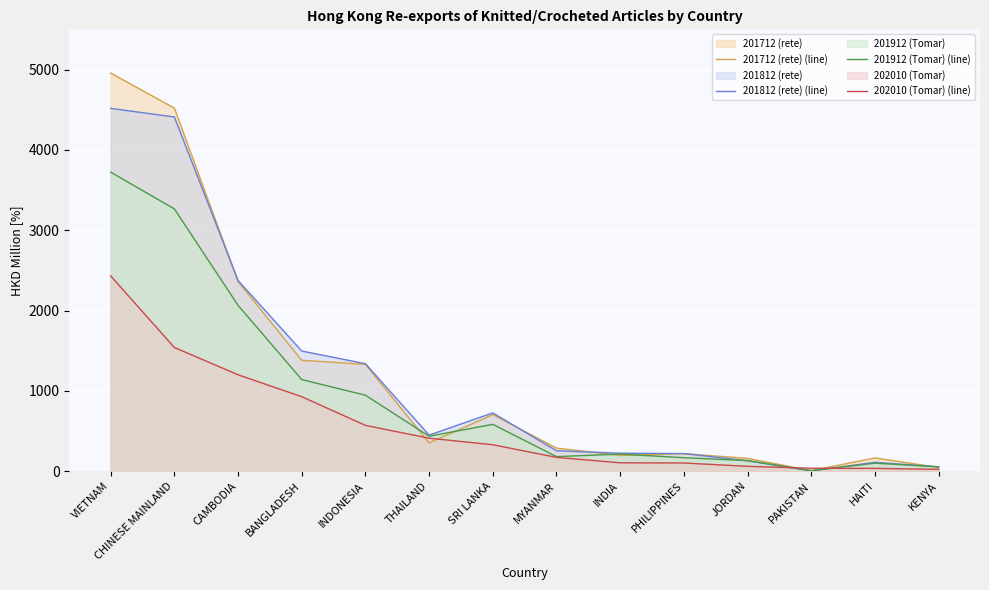

List the series in order of their peak value, highest first.

201712 (rete) (line), 201812 (rete) (line), 201912 (Tomar) (line), 202010 (Tomar) (line)